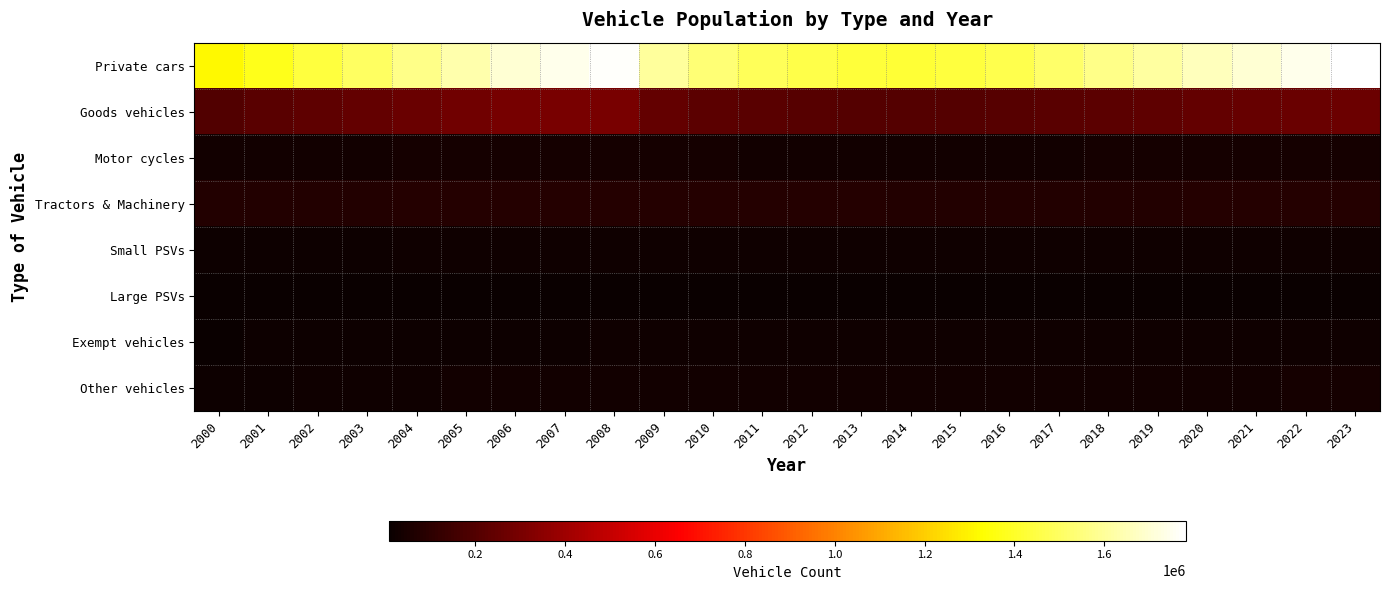

At which category is the sum across all series the highest?

2008